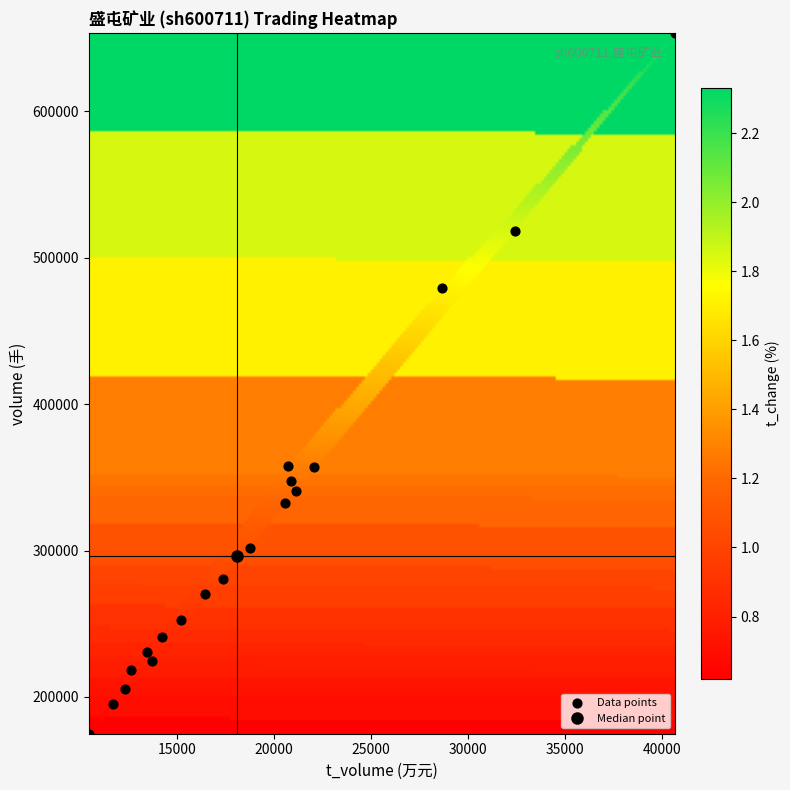

What is the range of X values (max minus min)?

30209